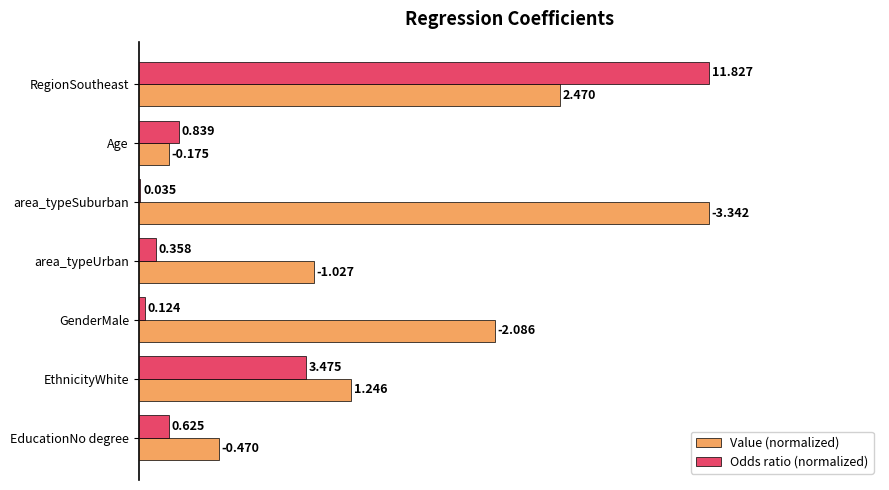

What are all the series names shown in the legend?

Value (normalized), Odds ratio (normalized)